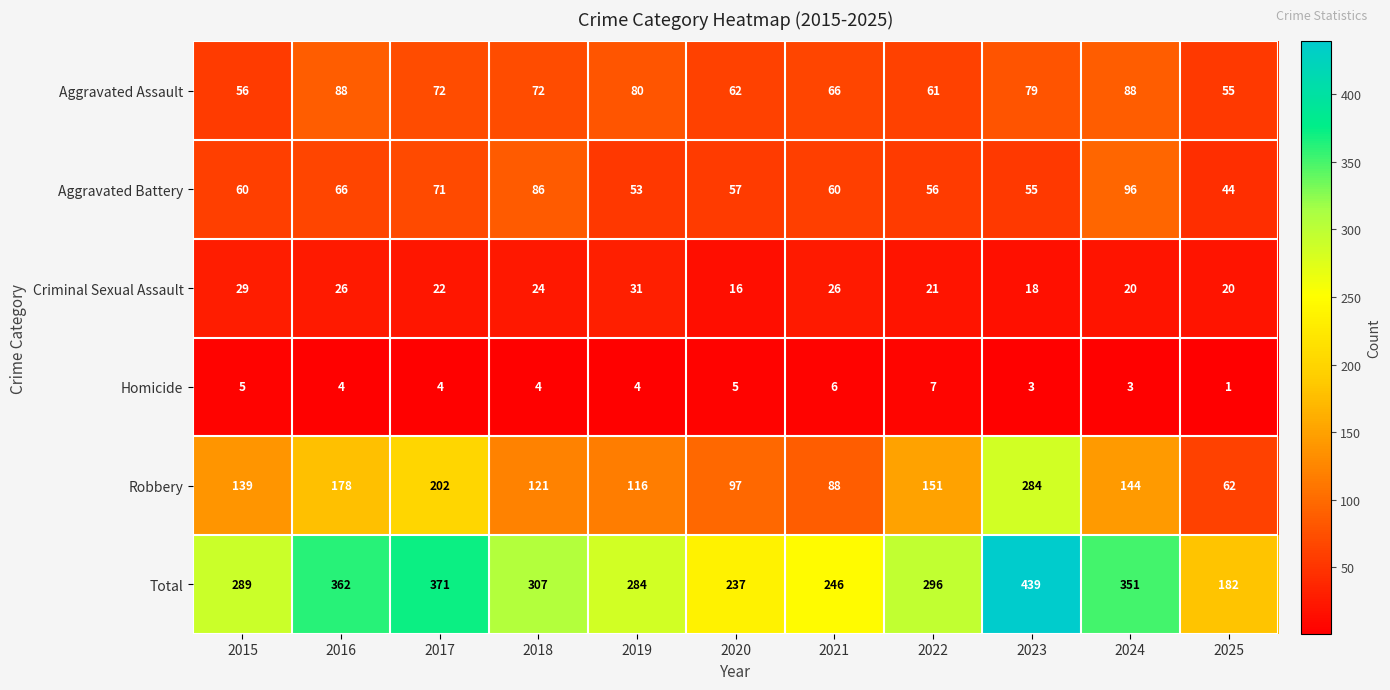

What is the difference between the highest and lowest values at 2024?

348